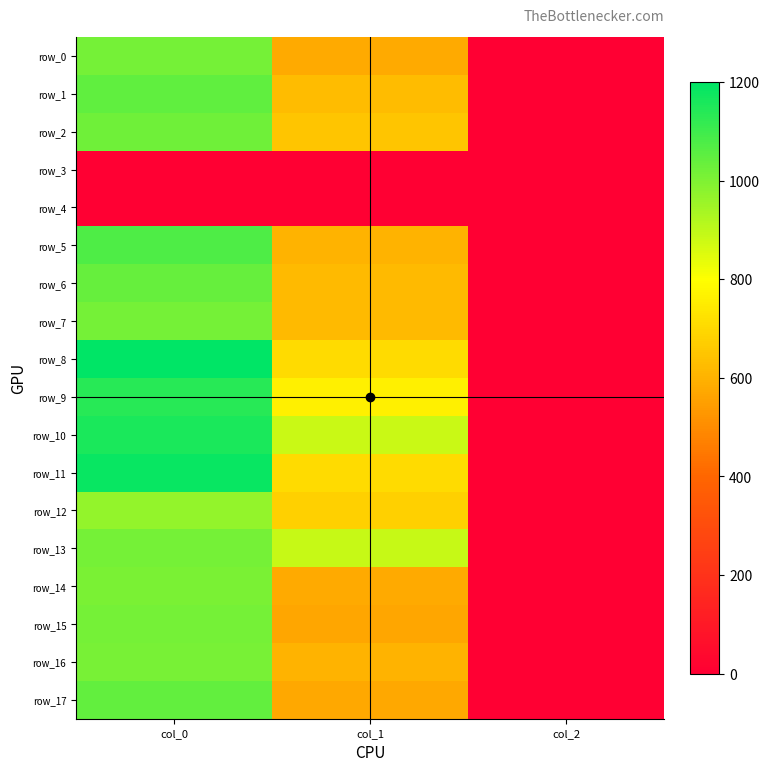

The value of row_8 at col_2 is 3.1. True or false?

False